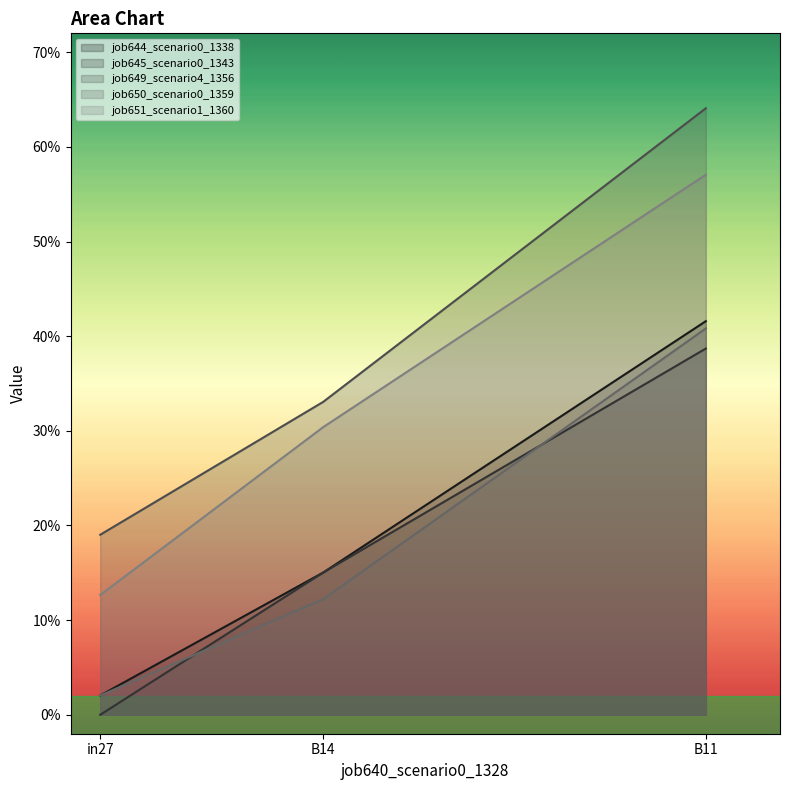

Where is job650_scenario0_1359 nearest to the value 0?

in27